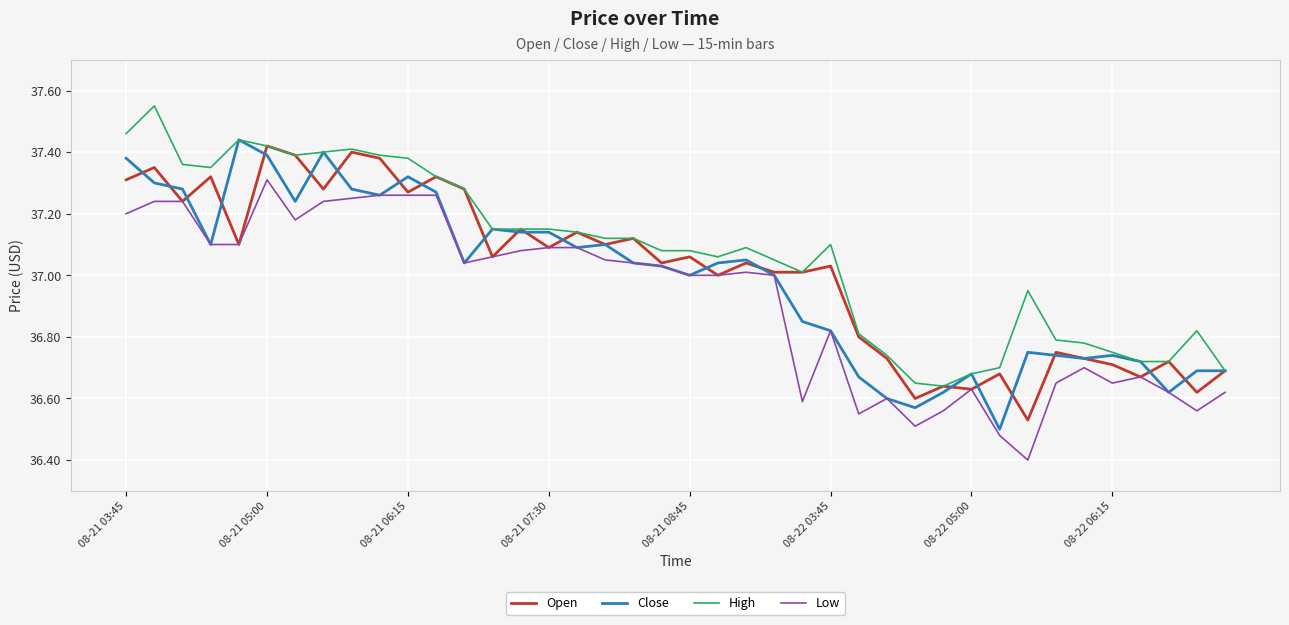

Rank the series by their average value, from highest to lowest.

High, Open, Close, Low